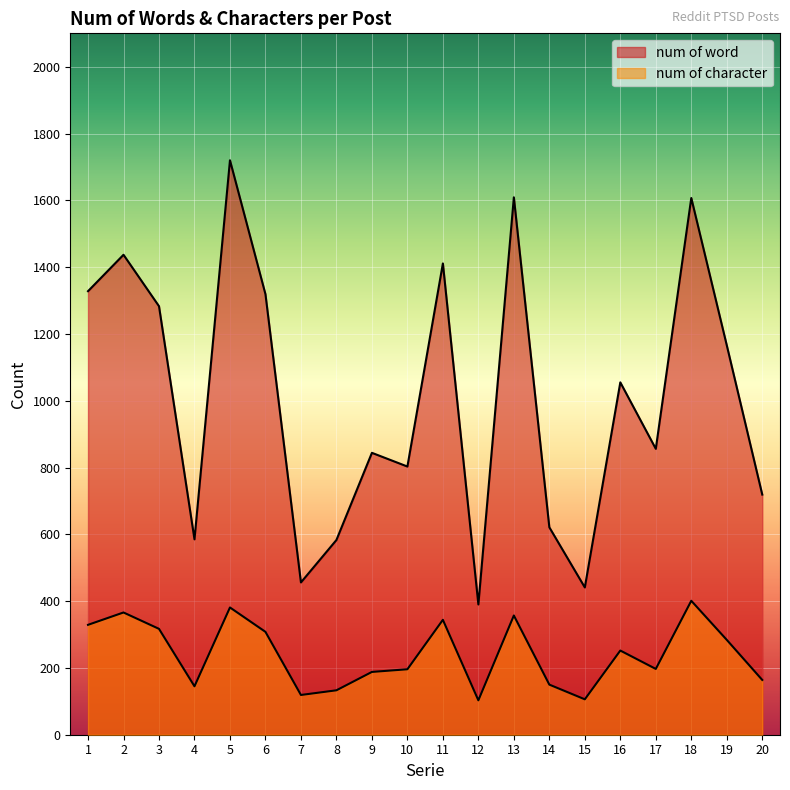

Which has a higher value, 11 or 9?

11